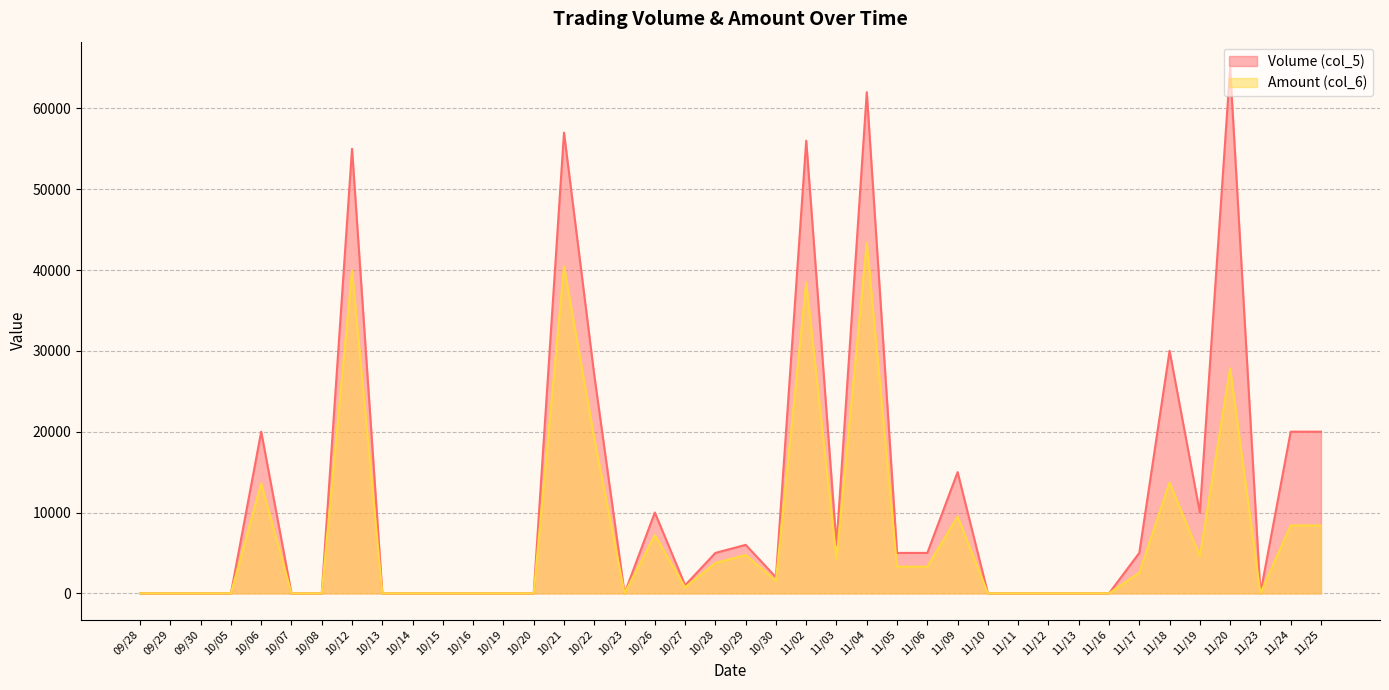

At how many categories does at least one series exceed 53666?

5